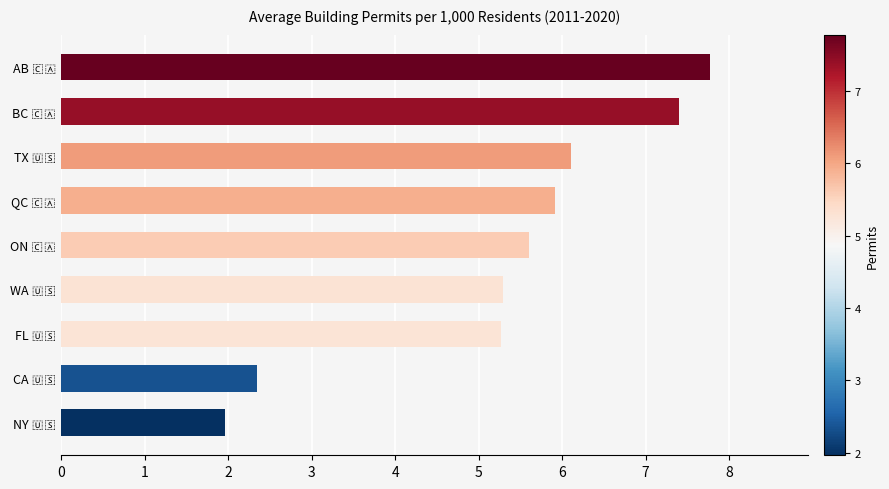

Reading top to bottom, what are all the values shown in this chart?

7.8	7.4	6.1	5.9	5.6	5.3	5.3	2.3	2.0